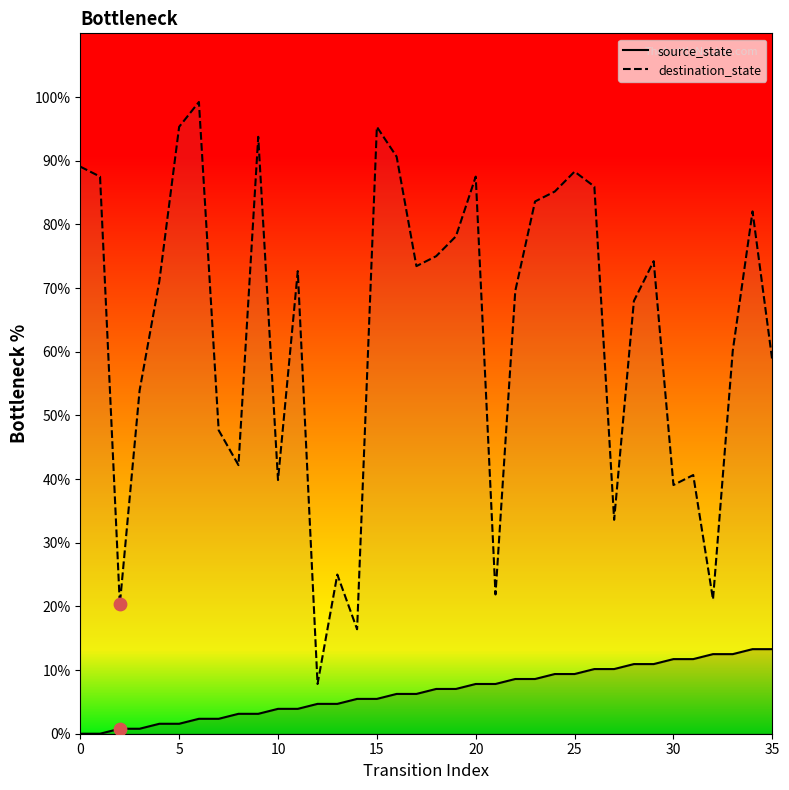

What are all the series names shown in the legend?

source_state, destination_state